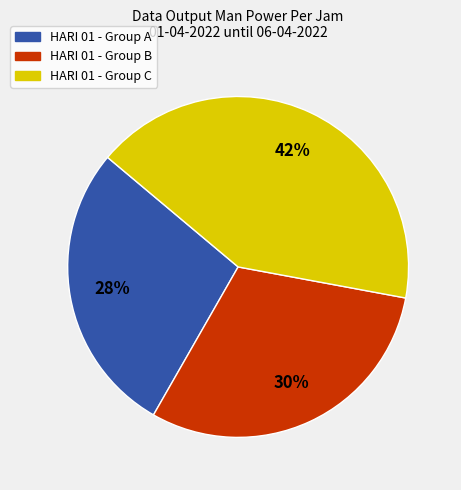

Is there any slice that represents more than half of the pie?

No